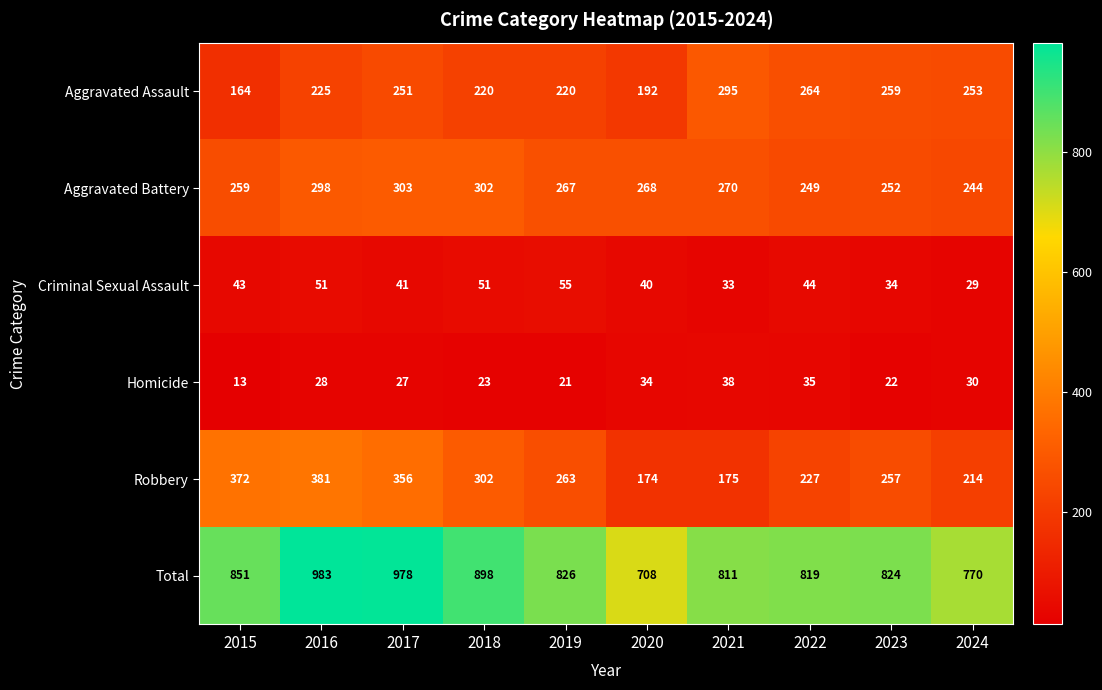

What is the difference between the Criminal Sexual Assault values at 2018 and 2017?

10